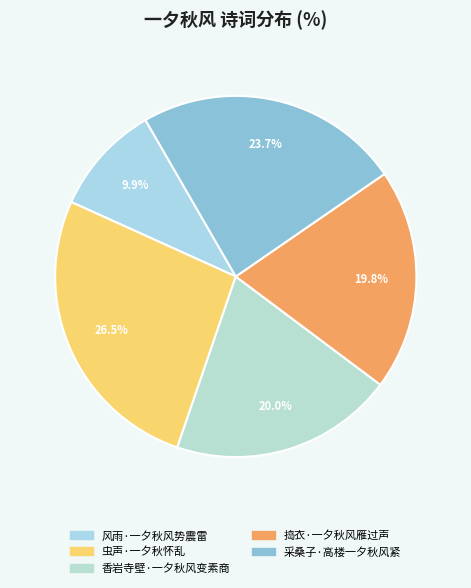

Rank the categories by value from lowest to highest.

风雨·一夕秋风势震雷, 捣衣·一夕秋风雁过声, 香岩寺壁·一夕秋风变素商, 采桑子·高楼一夕秋风紧, 虫声·一夕秋怀乱